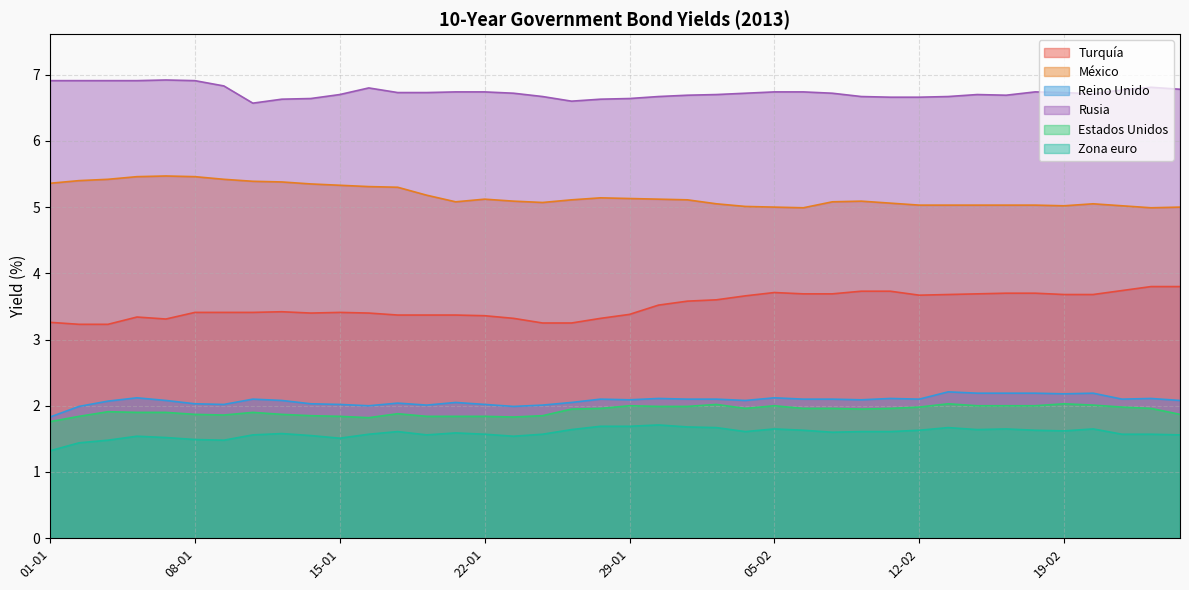

True or false: Estados Unidos and Turquía cross at least once.

False